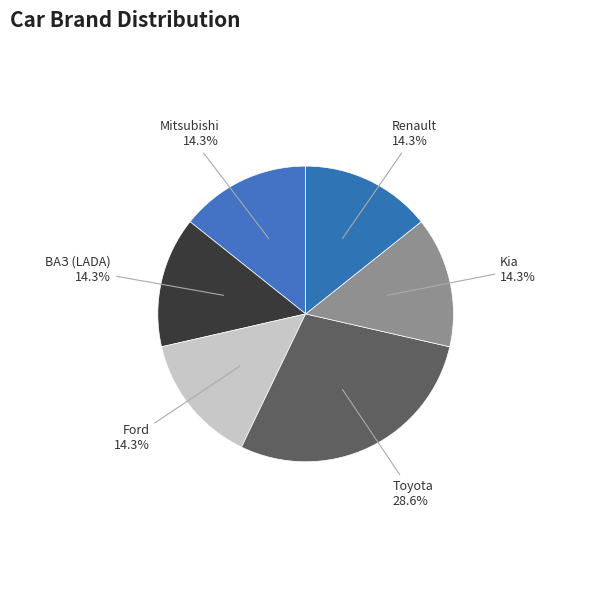

To the nearest percent, what percentage of the pie is Kia?

14%